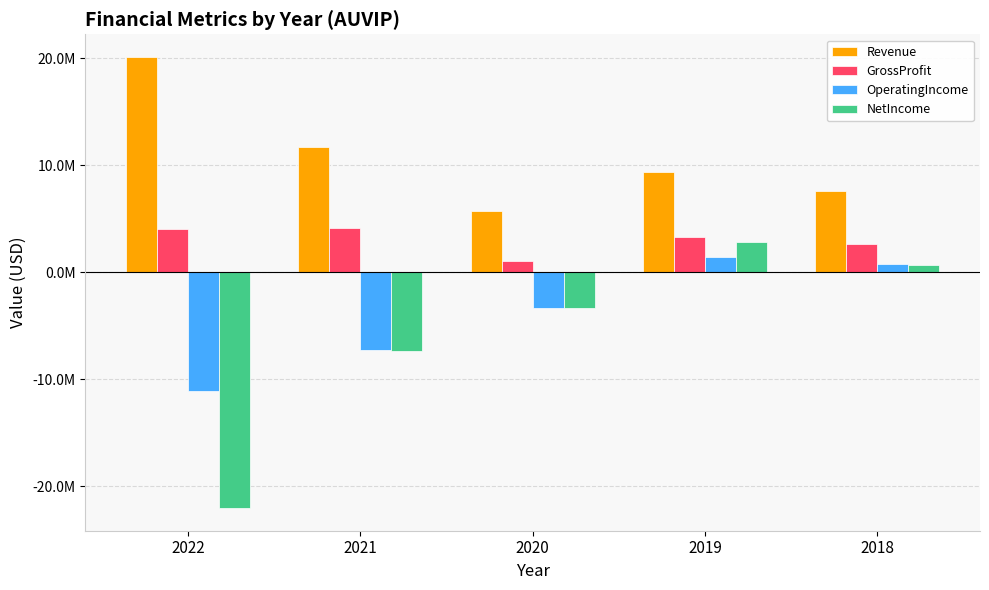

Does the chart contain any negative values?

Yes